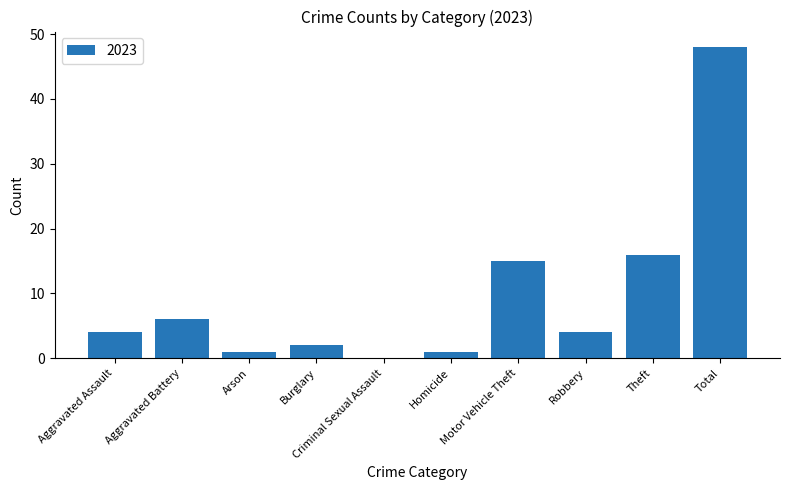

Where is the data nearest to the value 24?

Theft